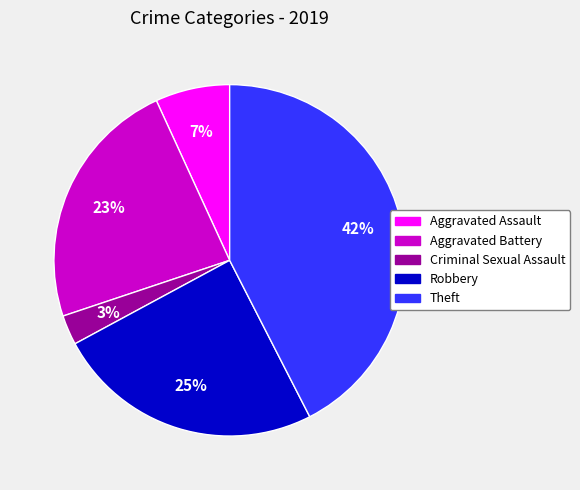

Is it true that Aggravated Assault is 16% of the pie?

False